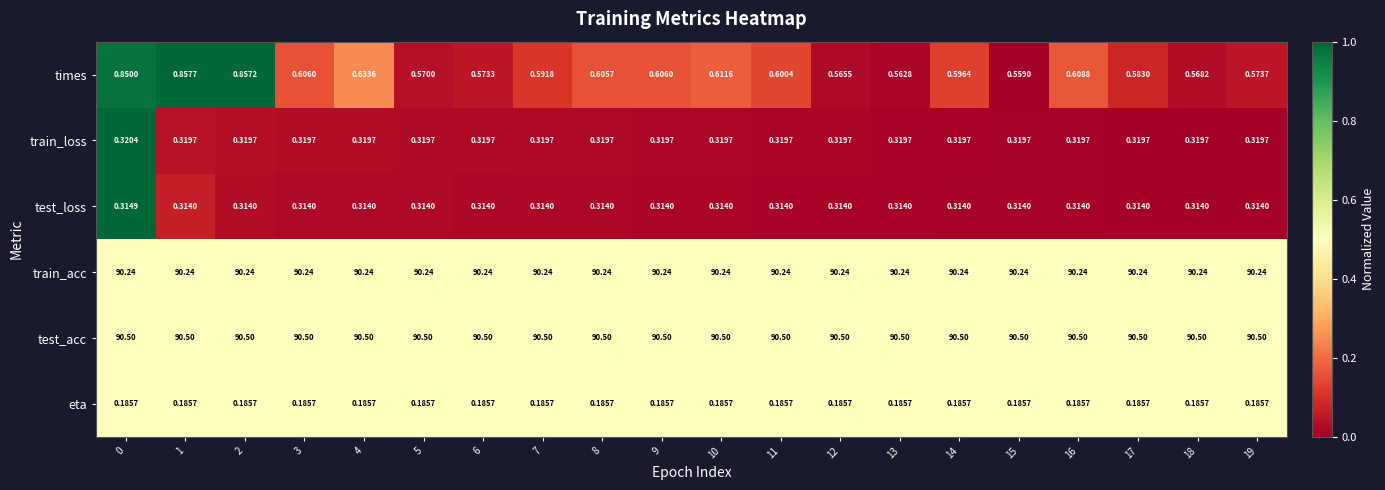

Rank the series at 3 from highest to lowest value.

test_acc, train_acc, times, train_loss, test_loss, eta